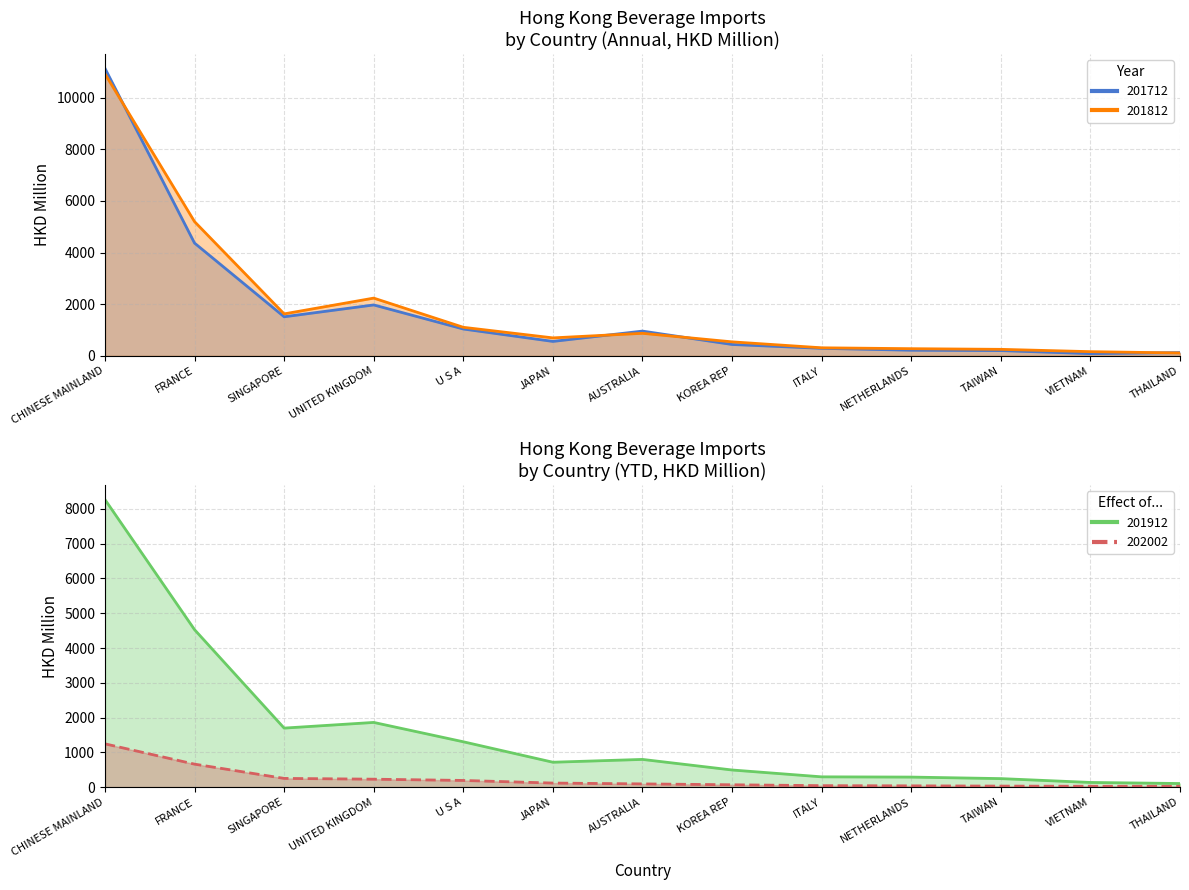

True or false: 202002 and 201812 cross at least once.

False